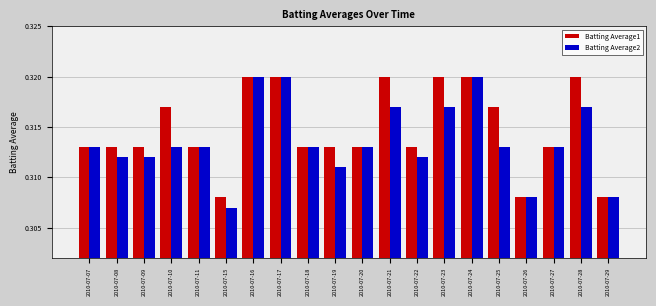

What is the sum of the Batting Average2 values at 2010-07-18 and 2010-07-10?

0.6